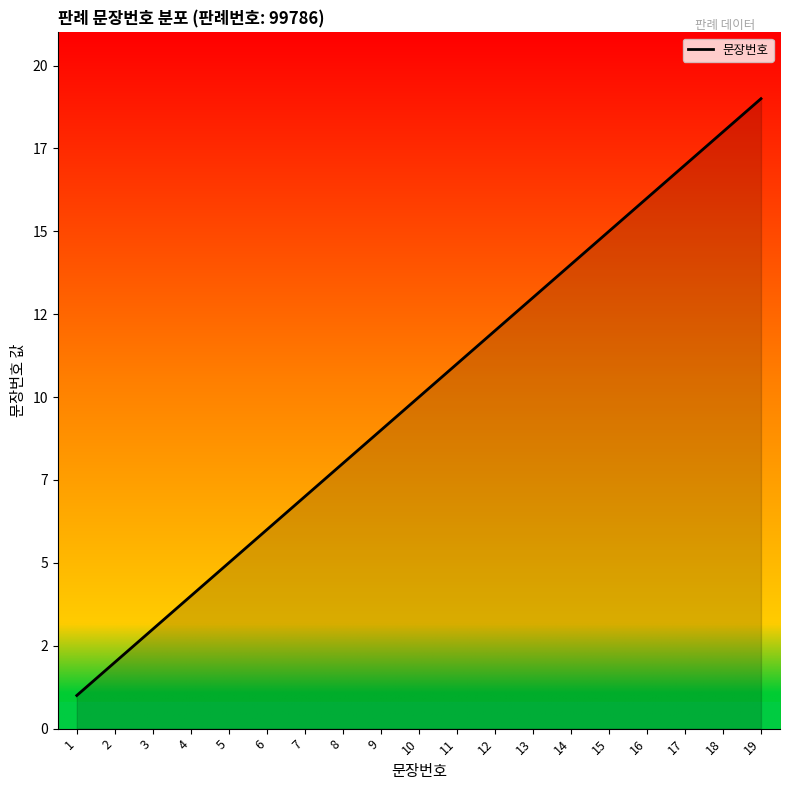

What is the difference between the values at 17 and 3?

14